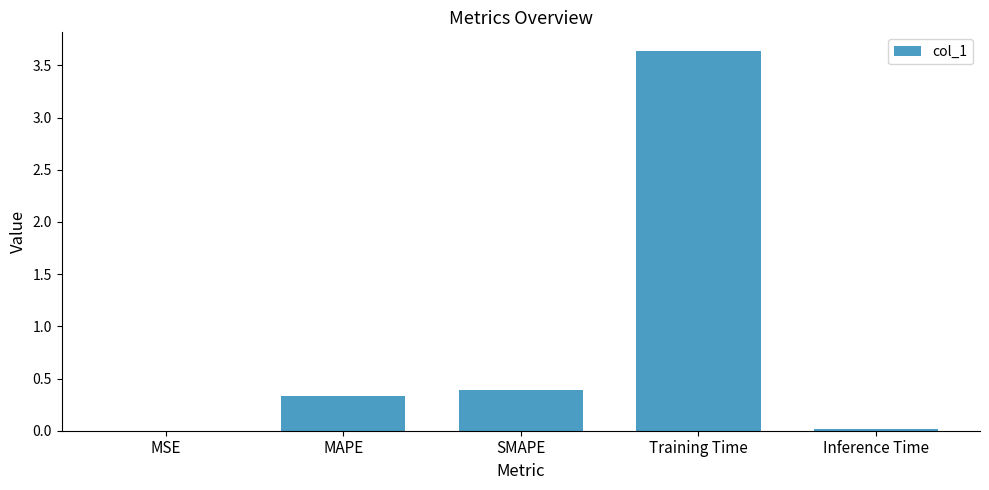

What is the average value?

0.9